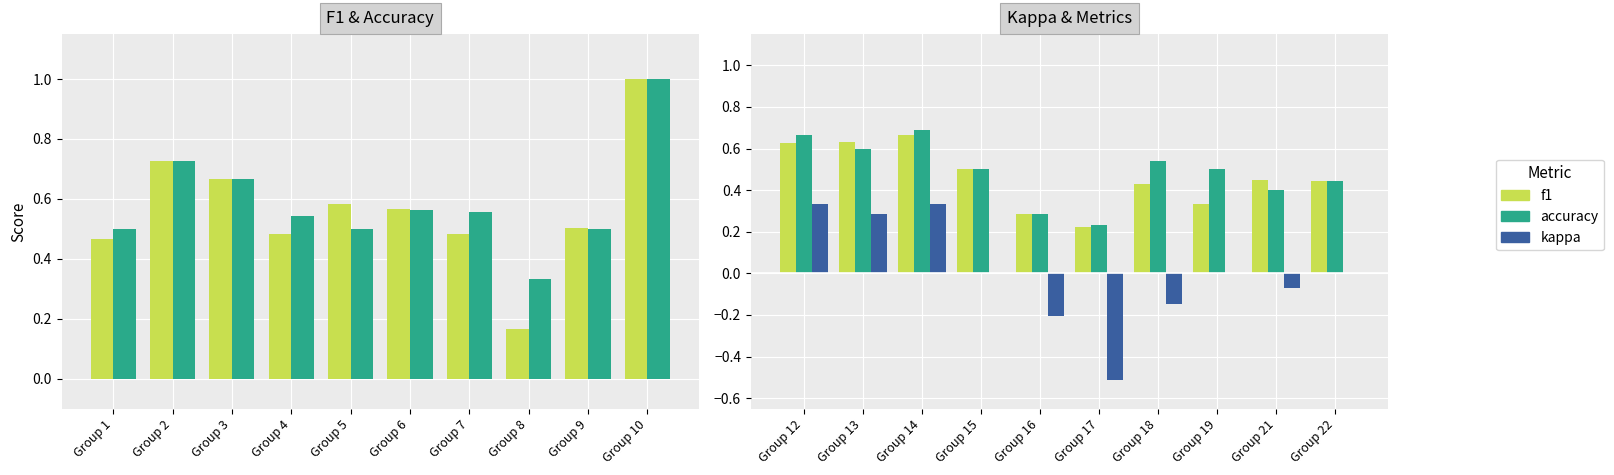

What is the total value across all series at Group 15?

1.0